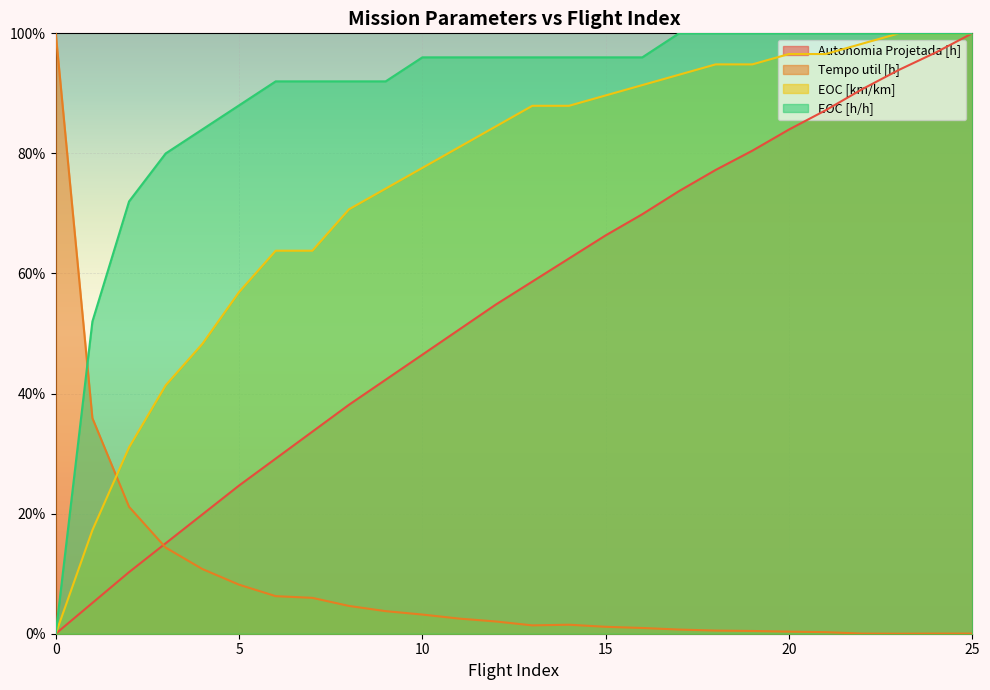

What is the maximum value for EOC [km/km]?

1.0